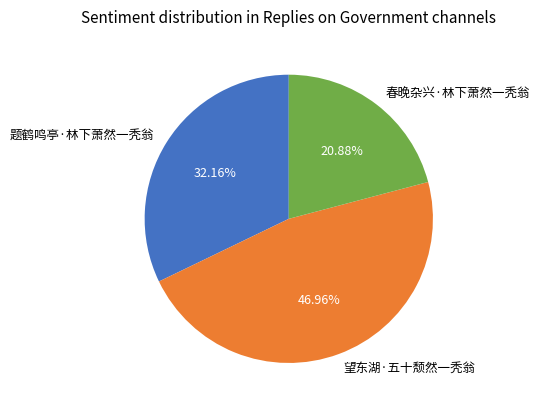

How many slices are in this pie chart?

3